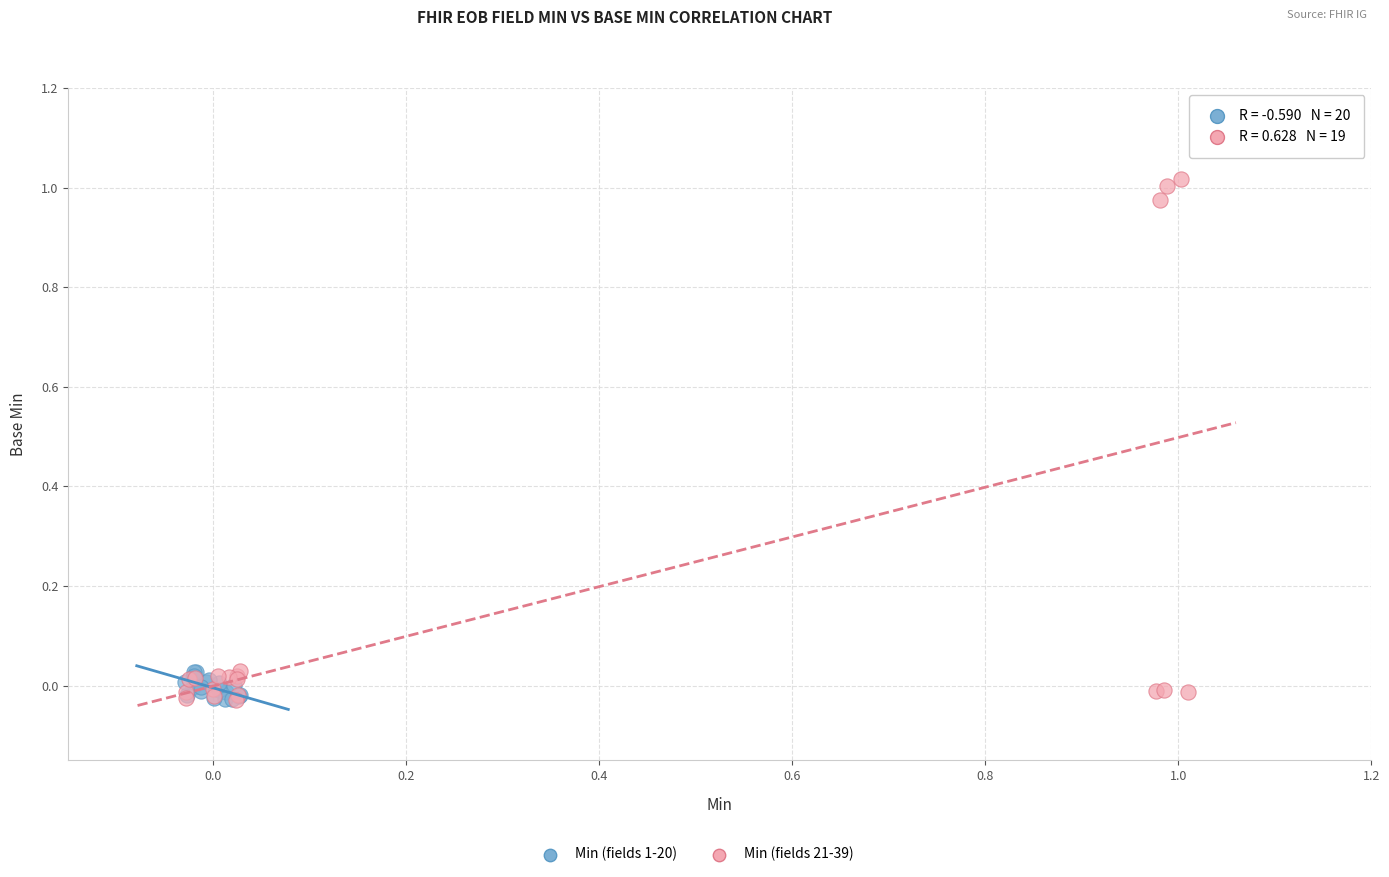

Which series has the largest Y range (max minus min)?

Min (fields 21-39)